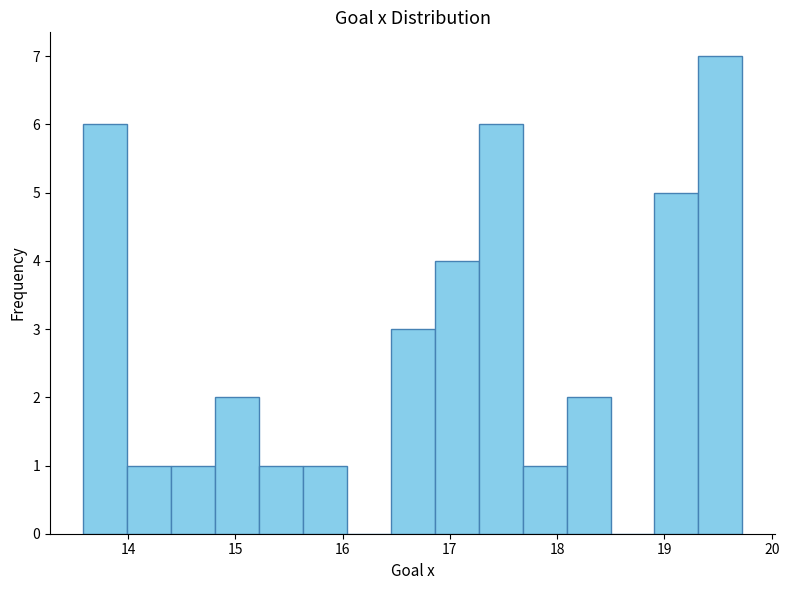

Over which range of the x-axis is the bar tallest?

19.3 to 19.7